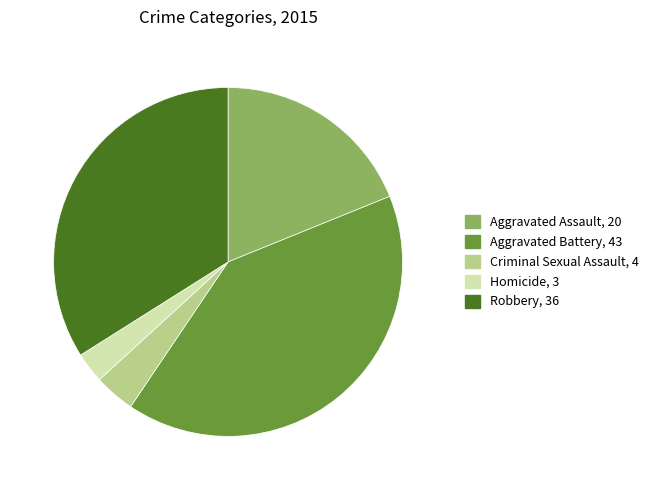

Approximately how many times larger is the value at Aggravated Battery compared to Homicide?

14.3